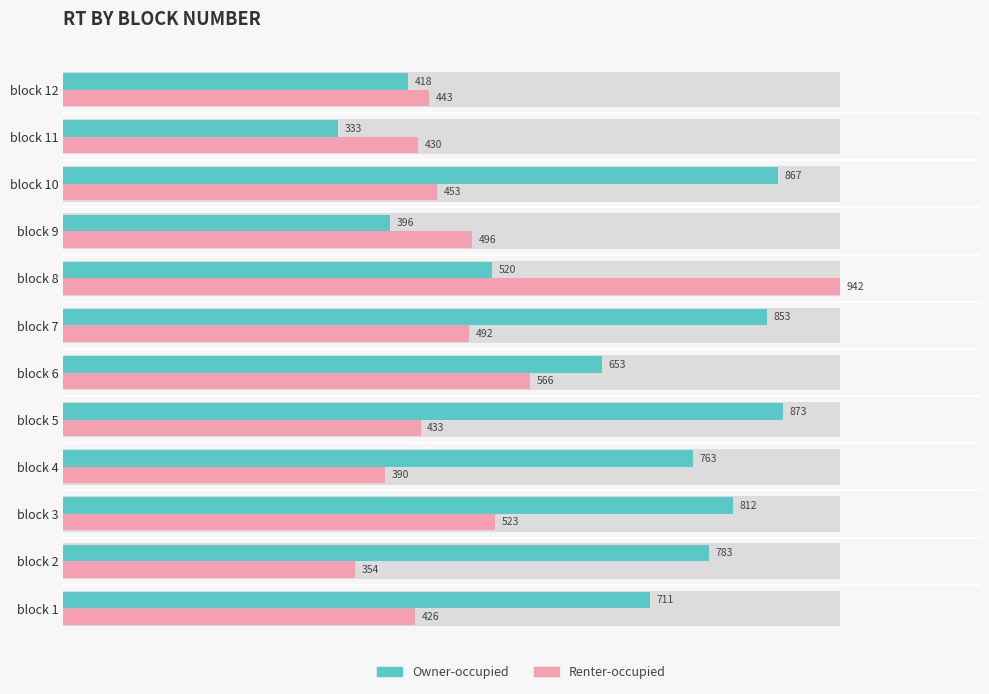

Reading right to left, what are all the values shown in this chart?

Owner-occupied: 418	333	867	396	520	853	653	873	763	812	783	711
Renter-occupied: 443	430	453	496	942	492	566	433	390	523	354	426